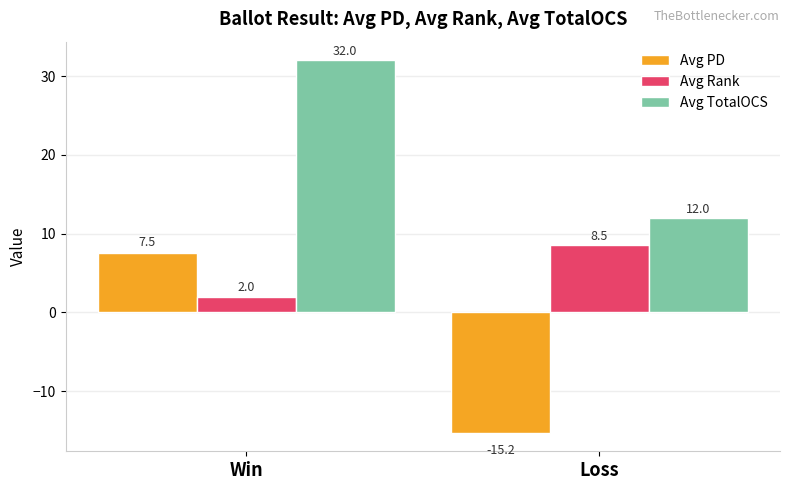

How many data points in Avg TotalOCS are less than 32?

1